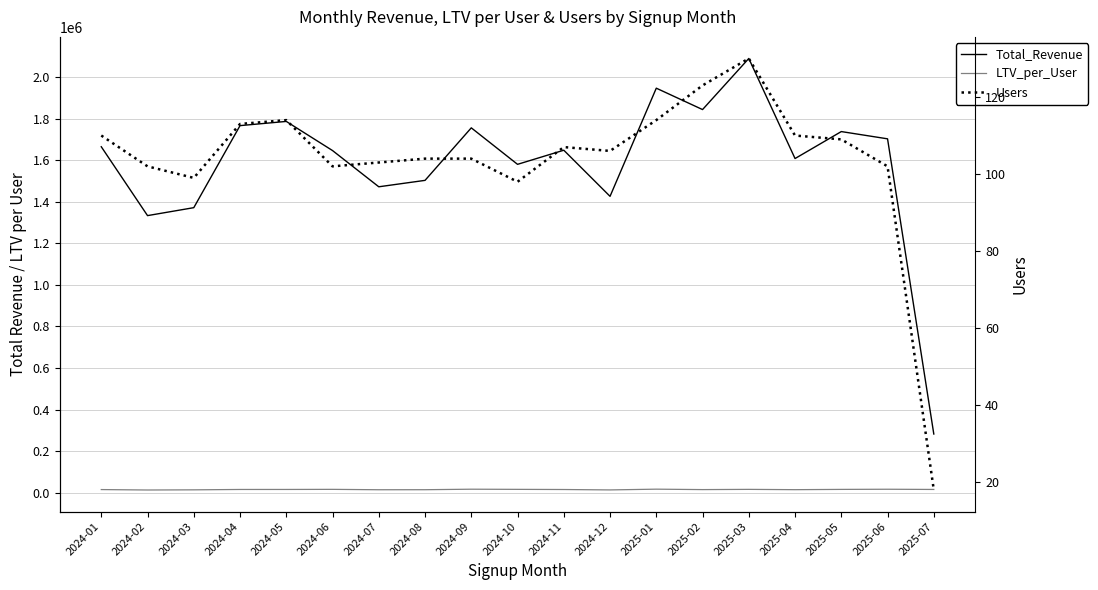

What is the sum of all Total_Revenue values?

30167536.4